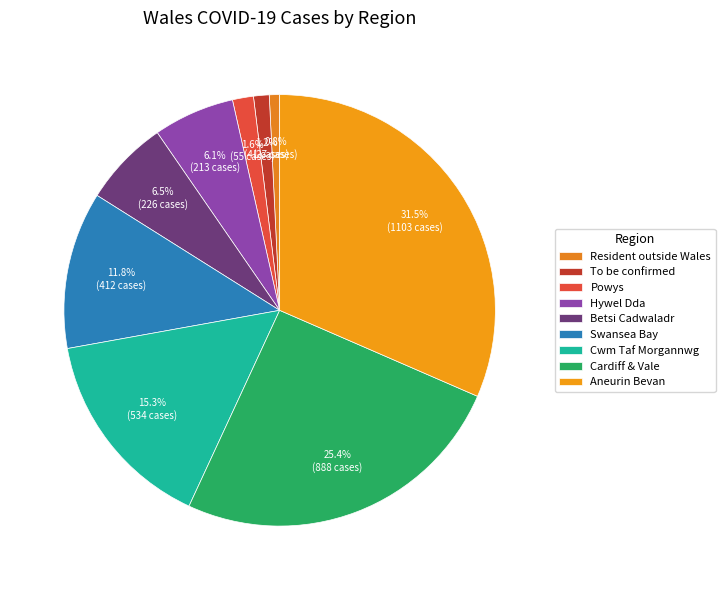

To the nearest percent, what is the combined percentage of Swansea Bay and Hywel Dda?

18%